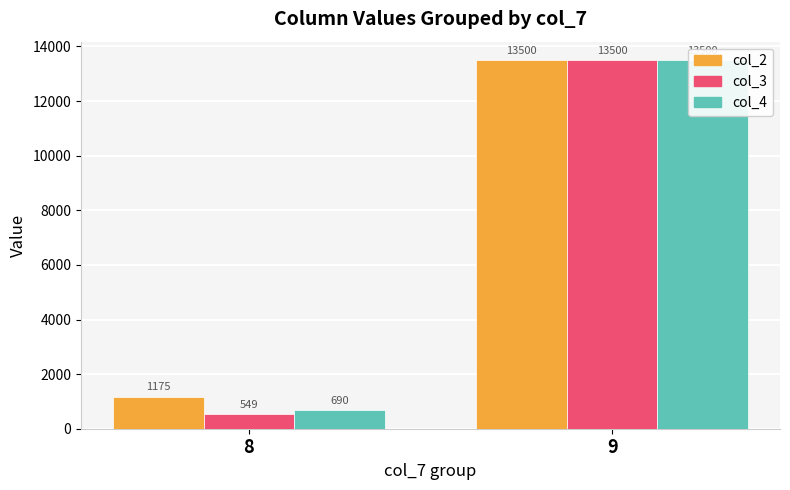

What is the total value across all series at 9?

40500.0